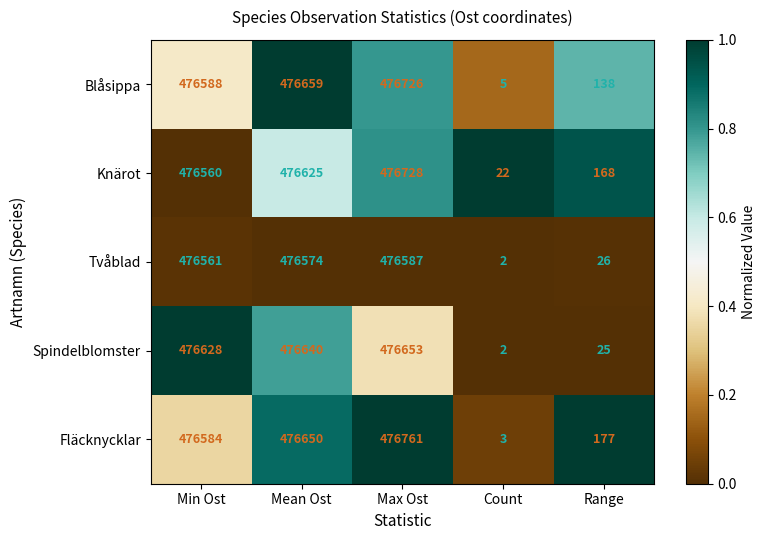

Reading left to right, list all the values displayed in this chart.

Blåsippa: 476588	476659	476726	5	138
Knärot: 476560	476625	476728	22	168
Tvåblad: 476561	476574	476587	2	26
Spindelblomster: 476628	476640	476653	2	25
Fläcknycklar: 476584	476650	476761	3	177